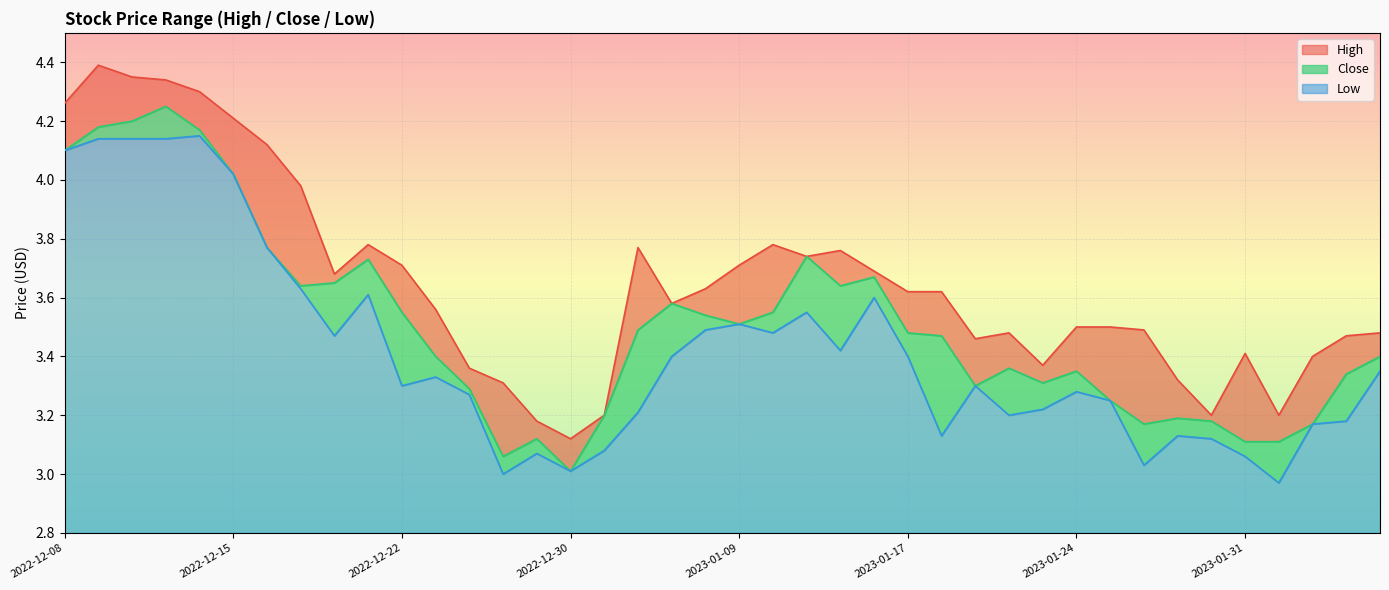

True or false: Low has a value of 4.8 at 2022-12-21.

False